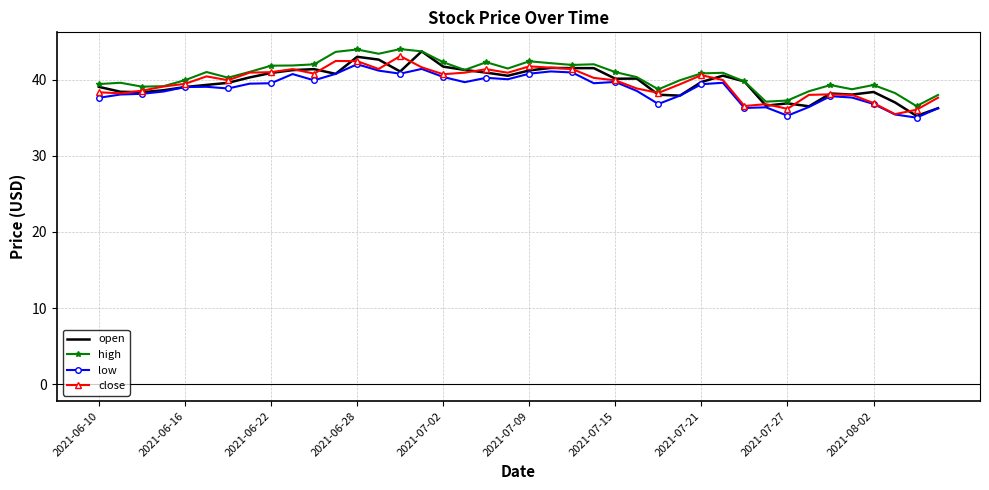

What is the maximum value shown in the chart?

44.0